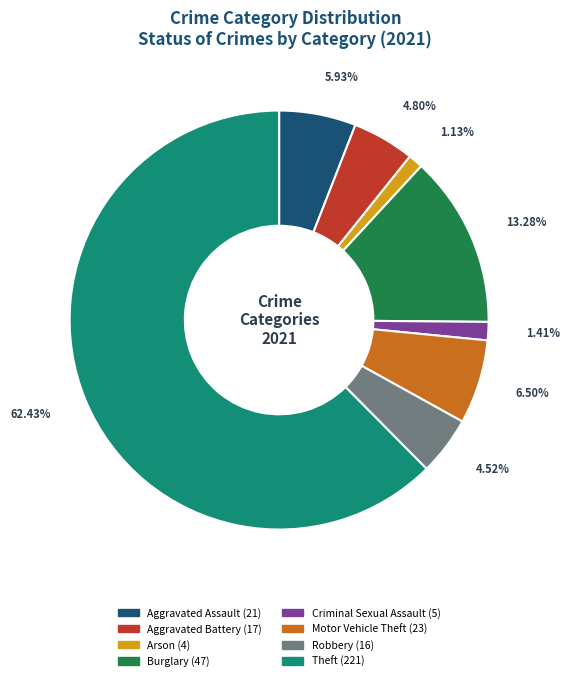

Is there a majority slice in this chart?

Yes